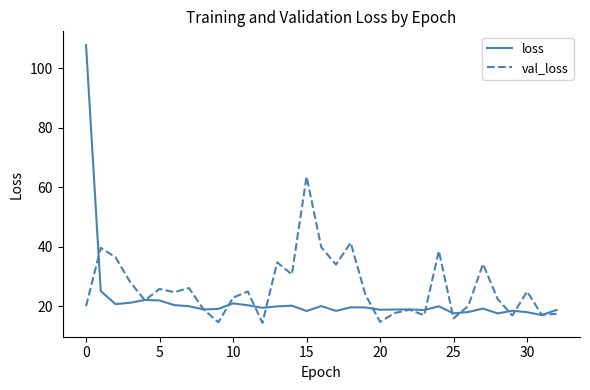

Rank the series by their average value, from highest to lowest.

val_loss, loss